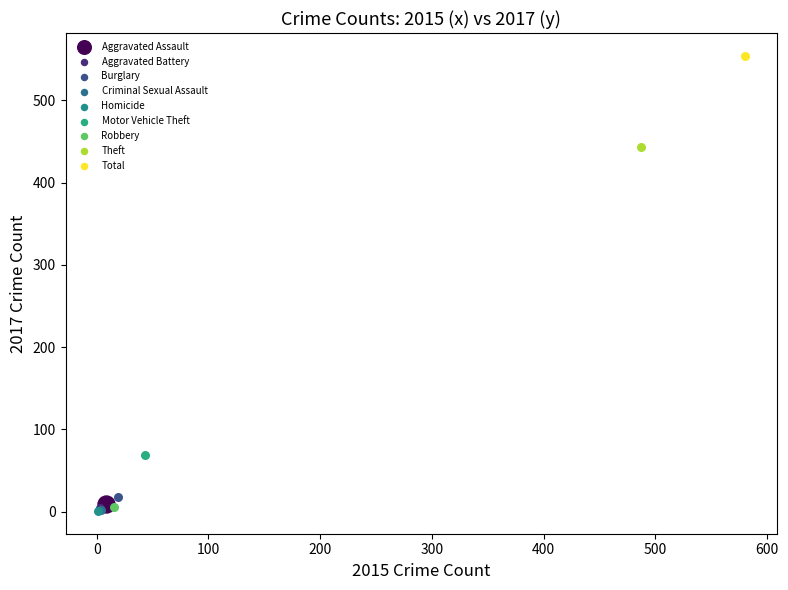

Which series reaches the maximum Y coordinate?

Total